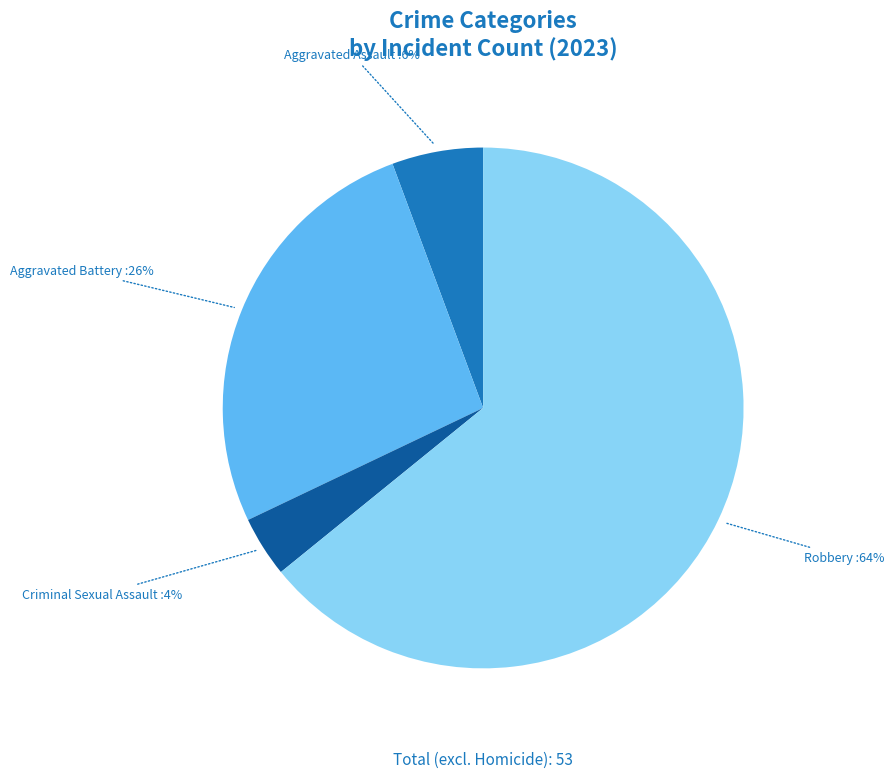

To the nearest percent, what is the combined percentage of Robbery and Aggravated Assault?

70%